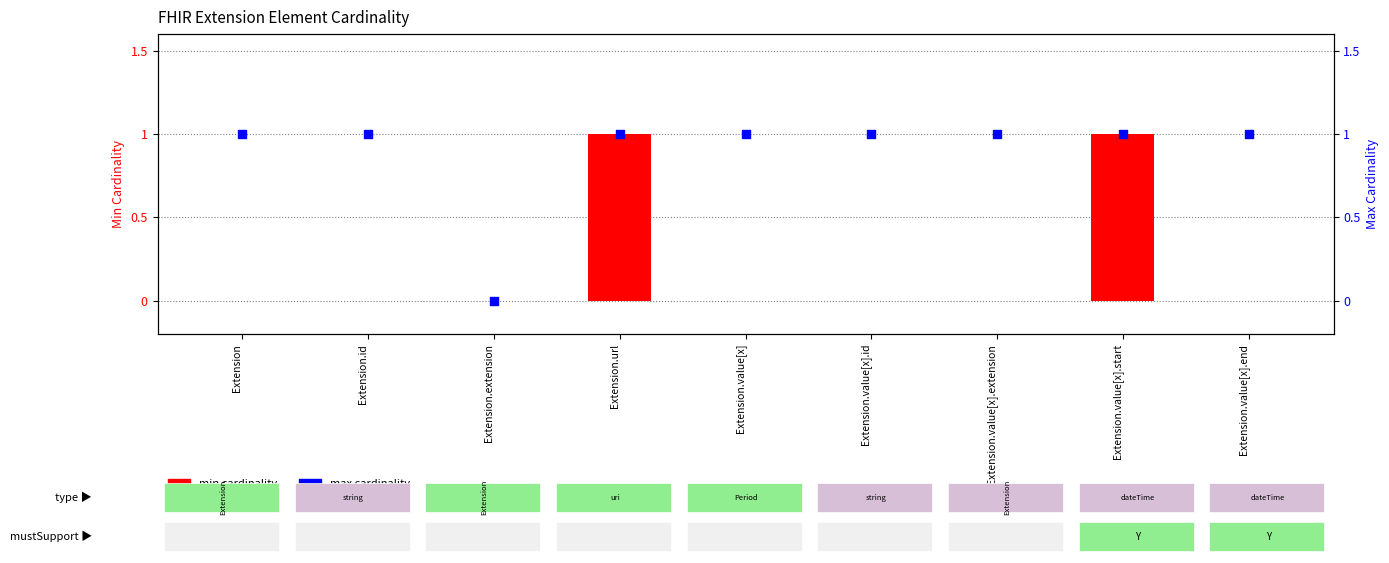

What are all the series names shown in the legend?

min cardinality, max cardinality